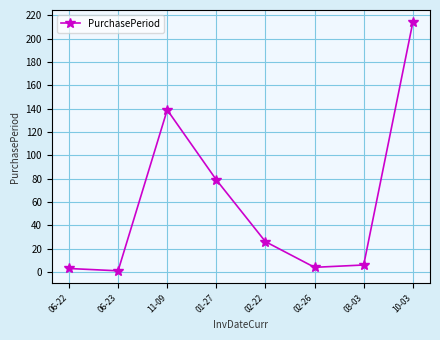

What is the ratio of the value at 11-09 to the value at 06-23?

139.0